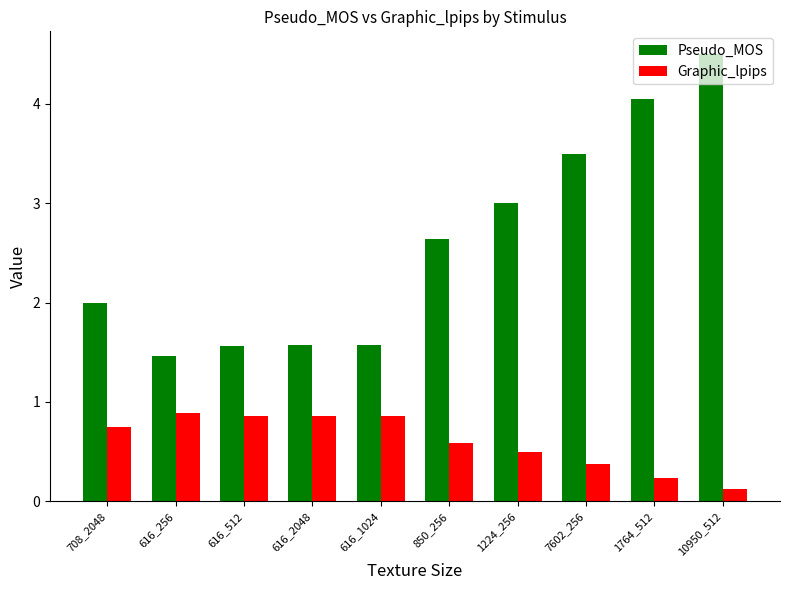

True or false: Graphic_lpips has a value of 0.9 at 616_512.

True